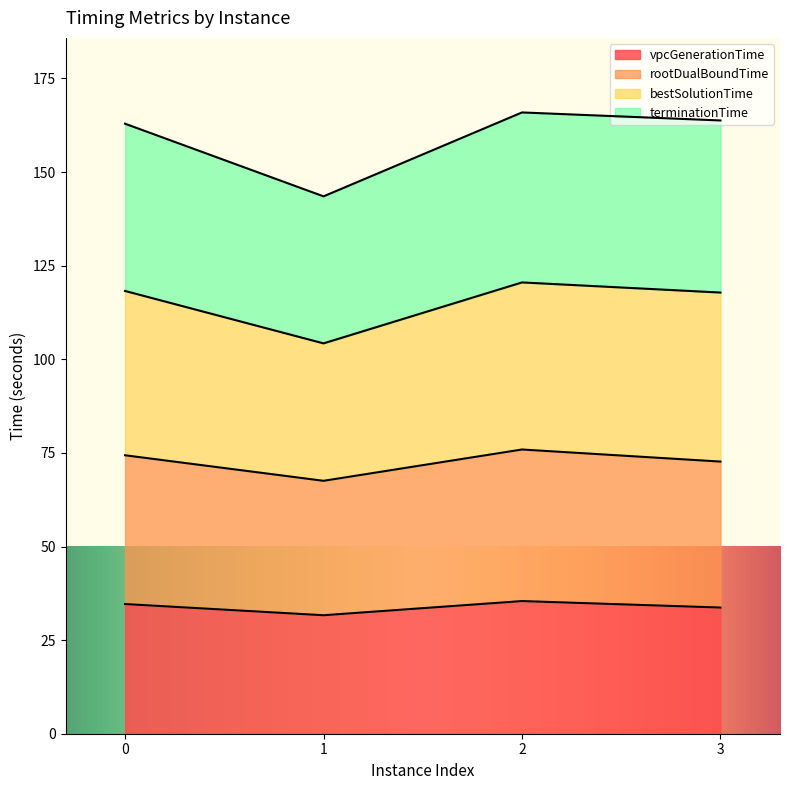

Where is the first local maximum for vpcGenerationTime?

2